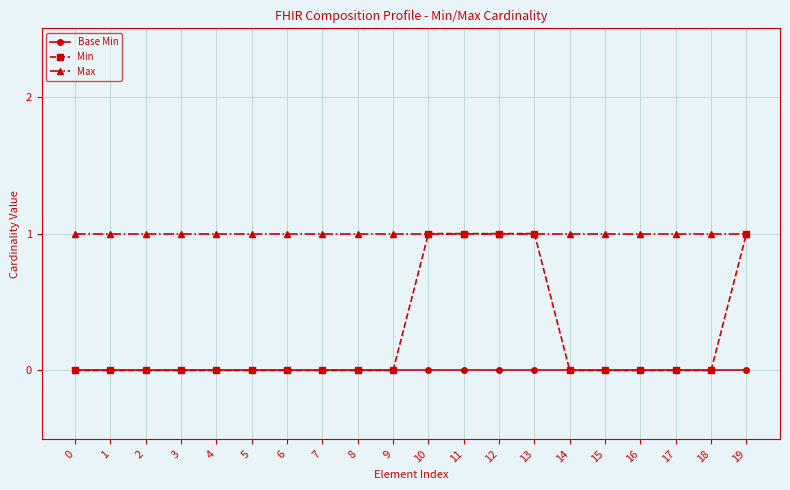

Does the chart display data point markers on the line(s)?

Yes